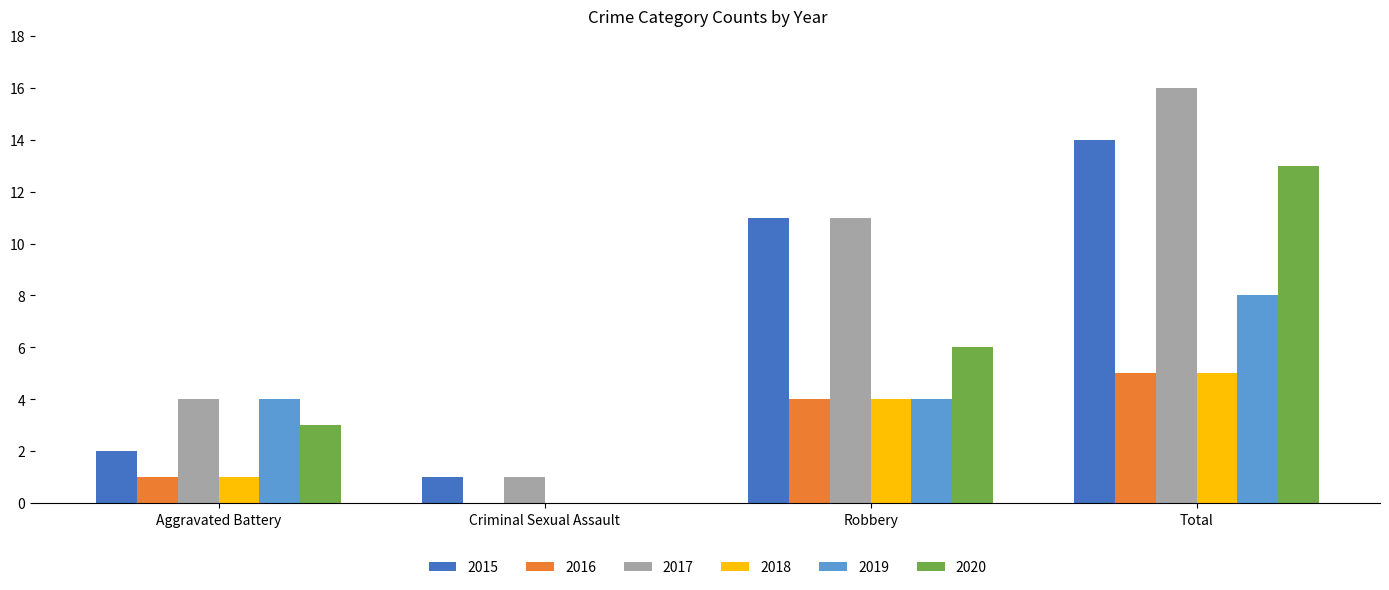

True or false: 2015 has a value of 8 at Total.

False